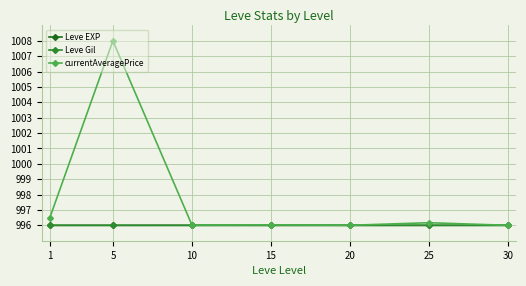

True or false: Leve EXP has a value of 996.0 at 15.

True